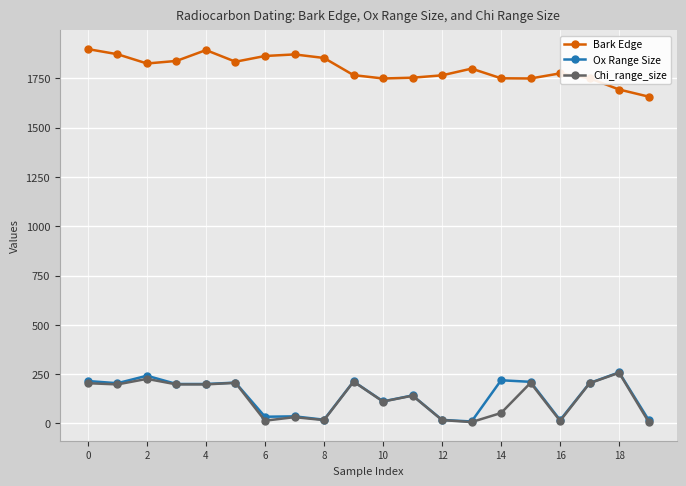

How many series are shown in this chart?

3